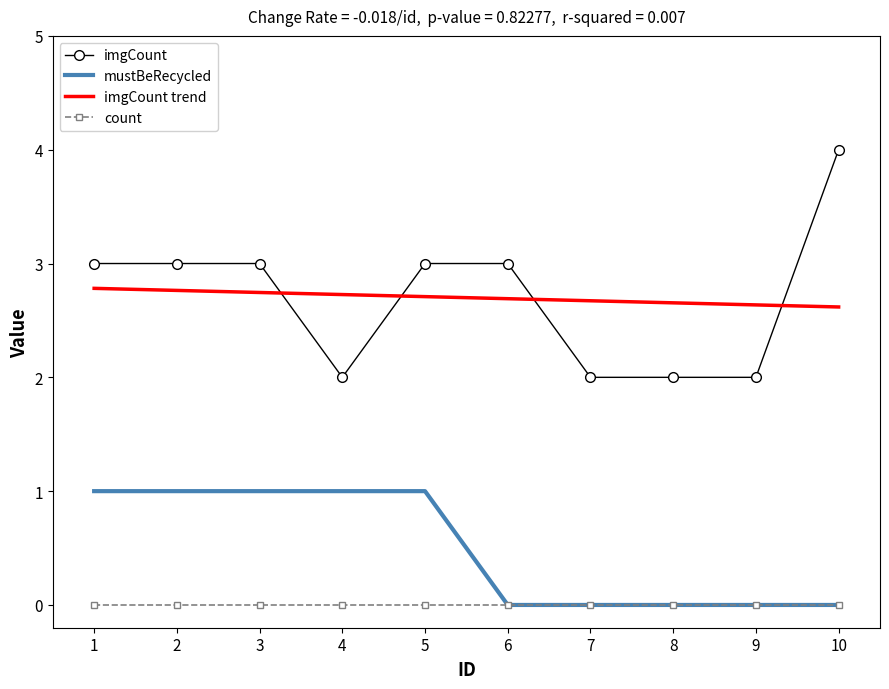

What is the spread (max minus min) of values at 3?

3.0